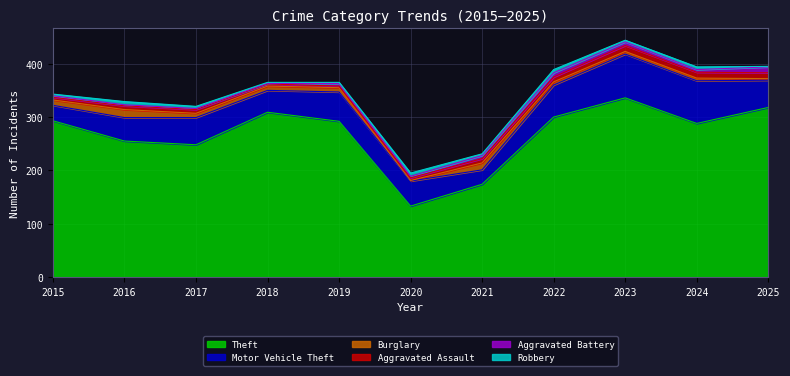

What is the smallest value displayed?

1